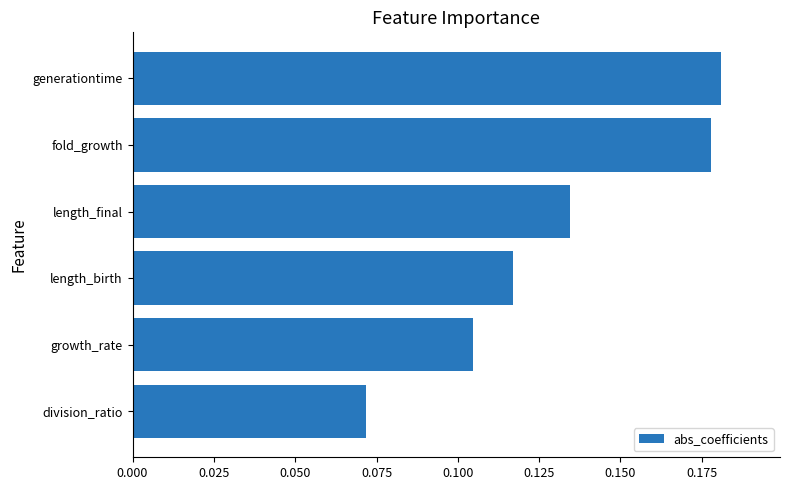

Which has a higher value, length_final or fold_growth?

fold_growth